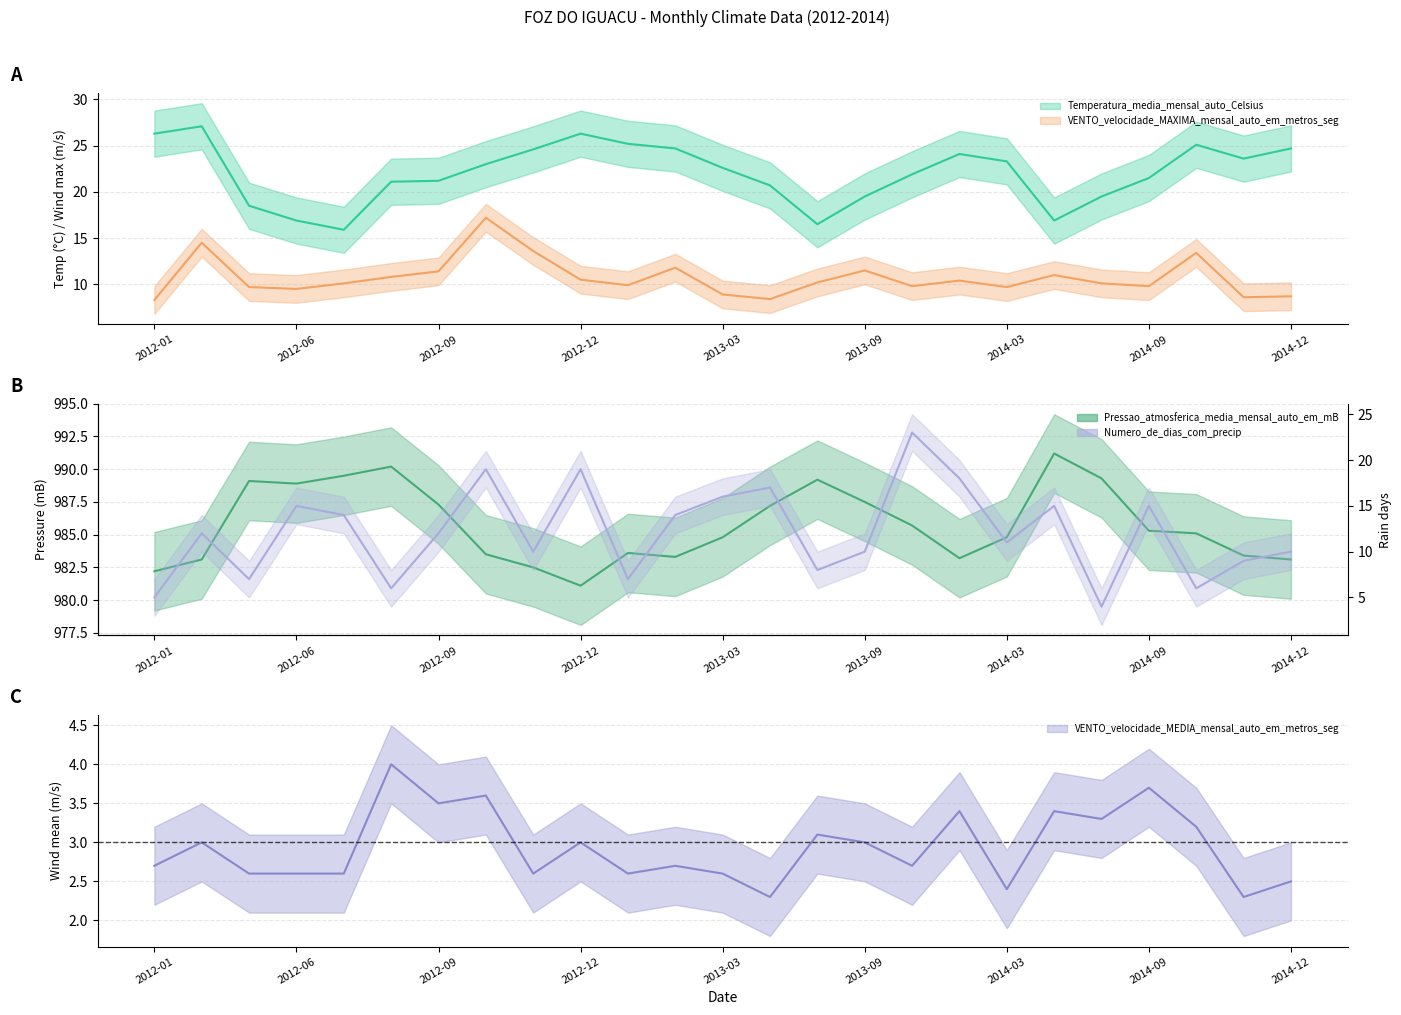

Which category has the lowest value in the Numero_de_dias_com_precip series?

2014-08